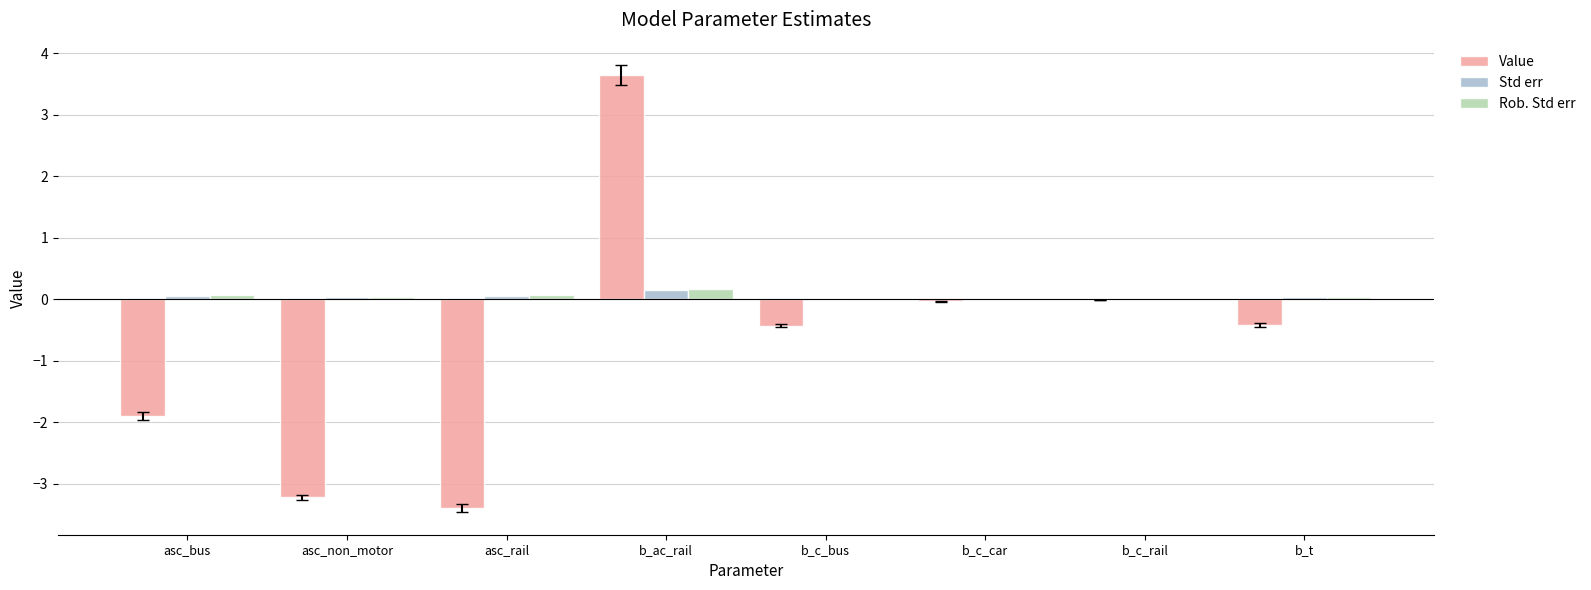

At which category is the sum across all series the highest?

b_ac_rail